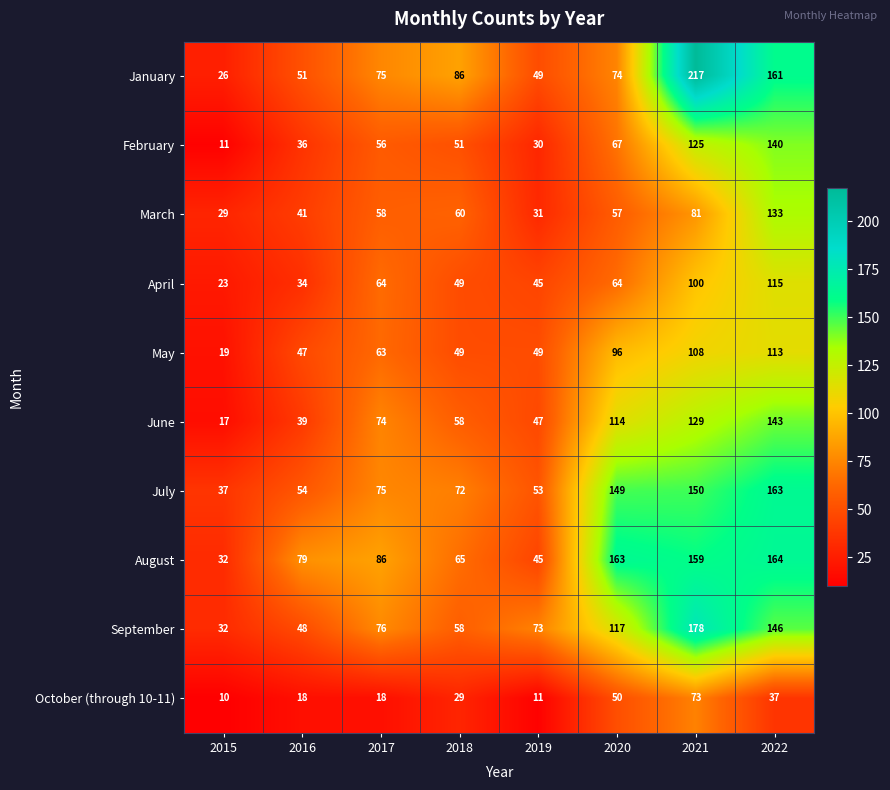

What is the difference between the maximum and minimum values in the June series?

126